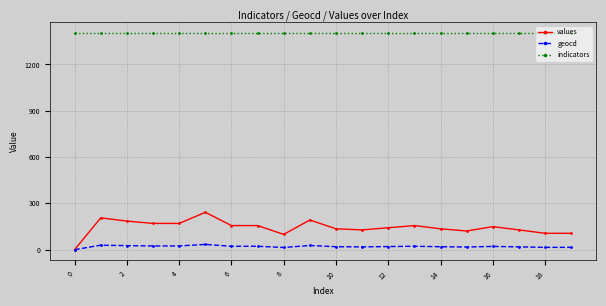

True or false: geocd has more than 0 points higher than both neighbors.

True